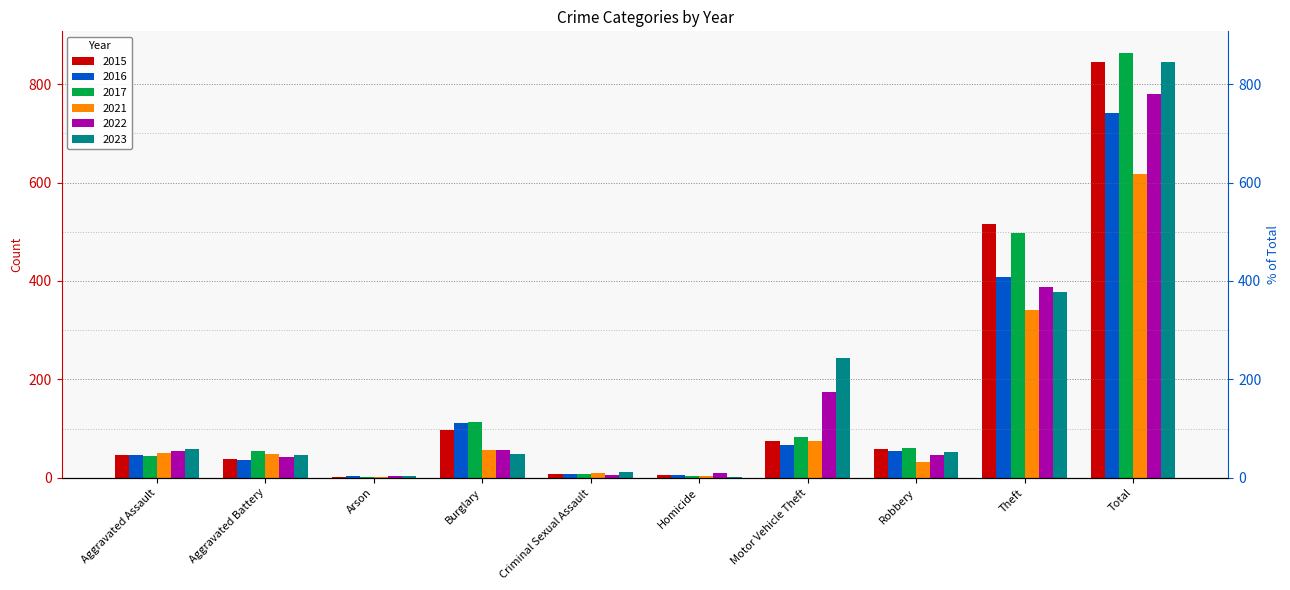

What is the difference between the maximum and minimum values in the 2023 series?

842